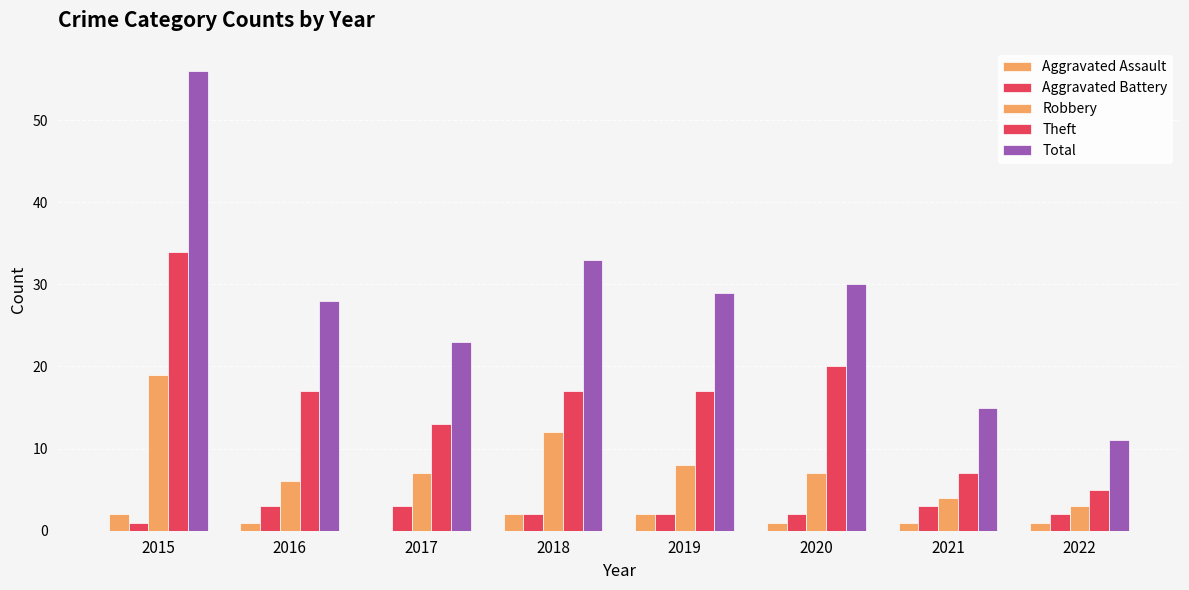

What is the spread (max minus min) of values at 2020?

29